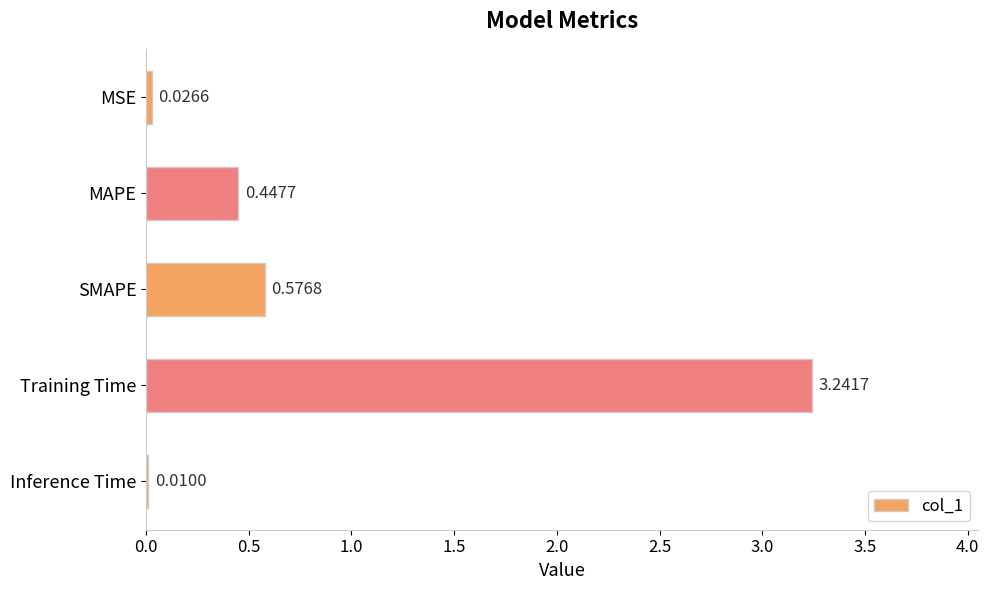

Between SMAPE and MSE, which is larger?

SMAPE